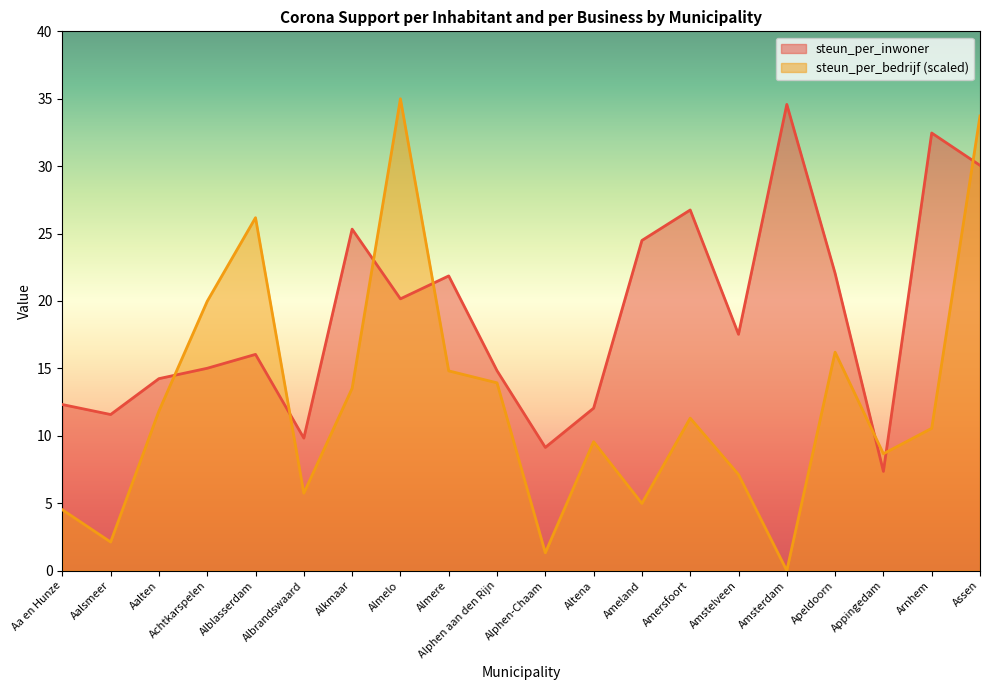

How many times do steun_per_bedrijf and steun_per_inwoner cross each other?

7